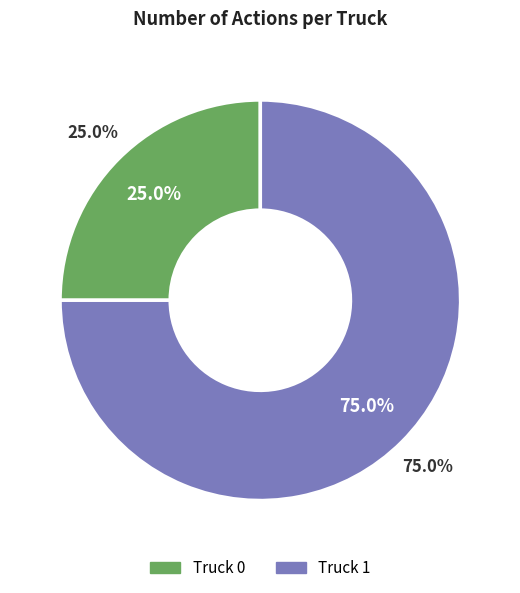

To the nearest percent, what portion does Truck 1 represent?

75%